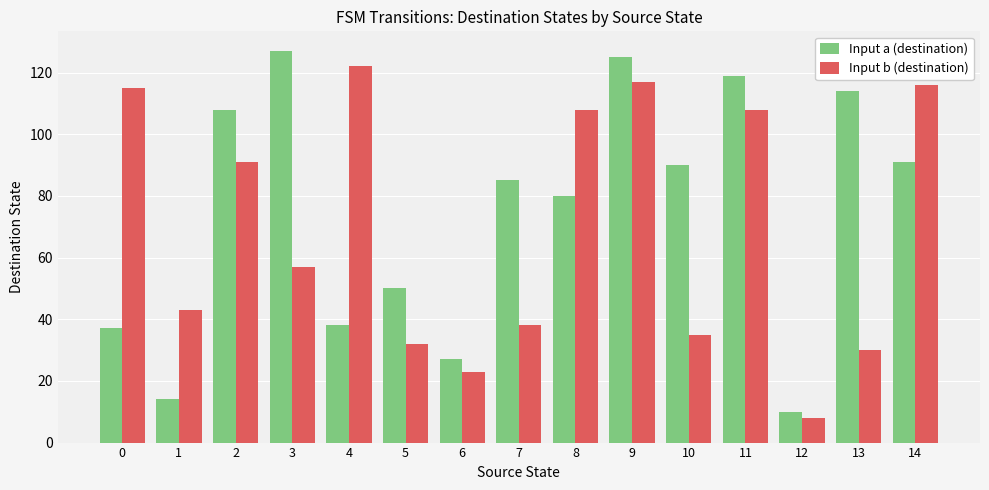

Which series has the widest spread of values?

Input a (destination)